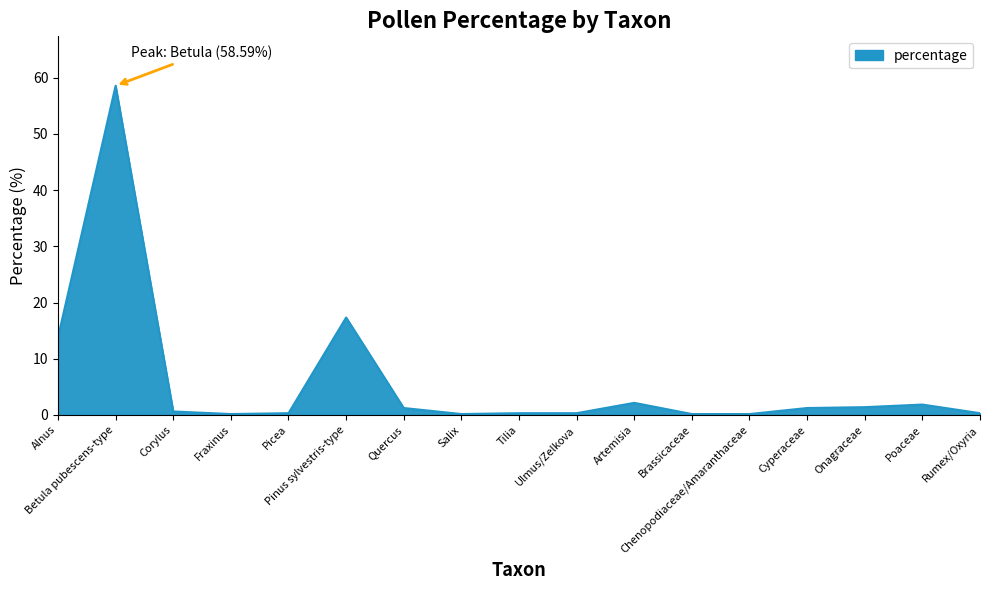

What is the difference between the maximum and minimum values?

58.4